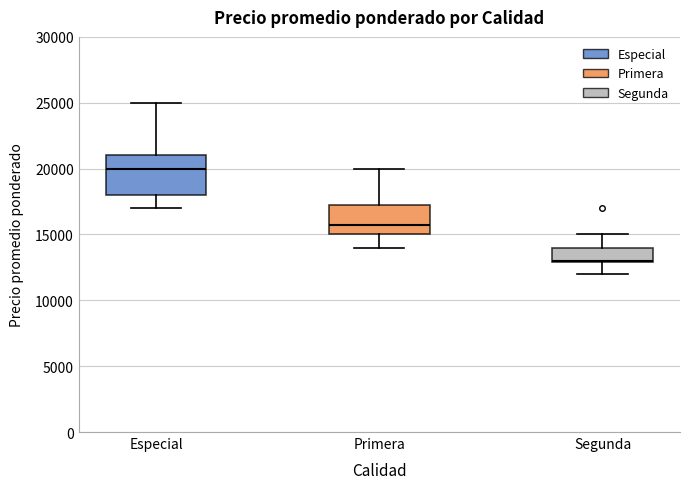

Reading left to right, transcribe this box plot: for each box, give where its median line is, the range the box spans, and where its two whiskers end, as read against the y-axis. The values are not printed on the chart, so give them approximately, as read against the axis.

Especial: median 20000, box 18000 to 21000, whiskers 17000 to 25000
Primera: median 16000, box 15000 to 17500, whiskers 14000 to 20000
Segunda: median 13000, box 13000 to 14000, whiskers 12000 to 15000